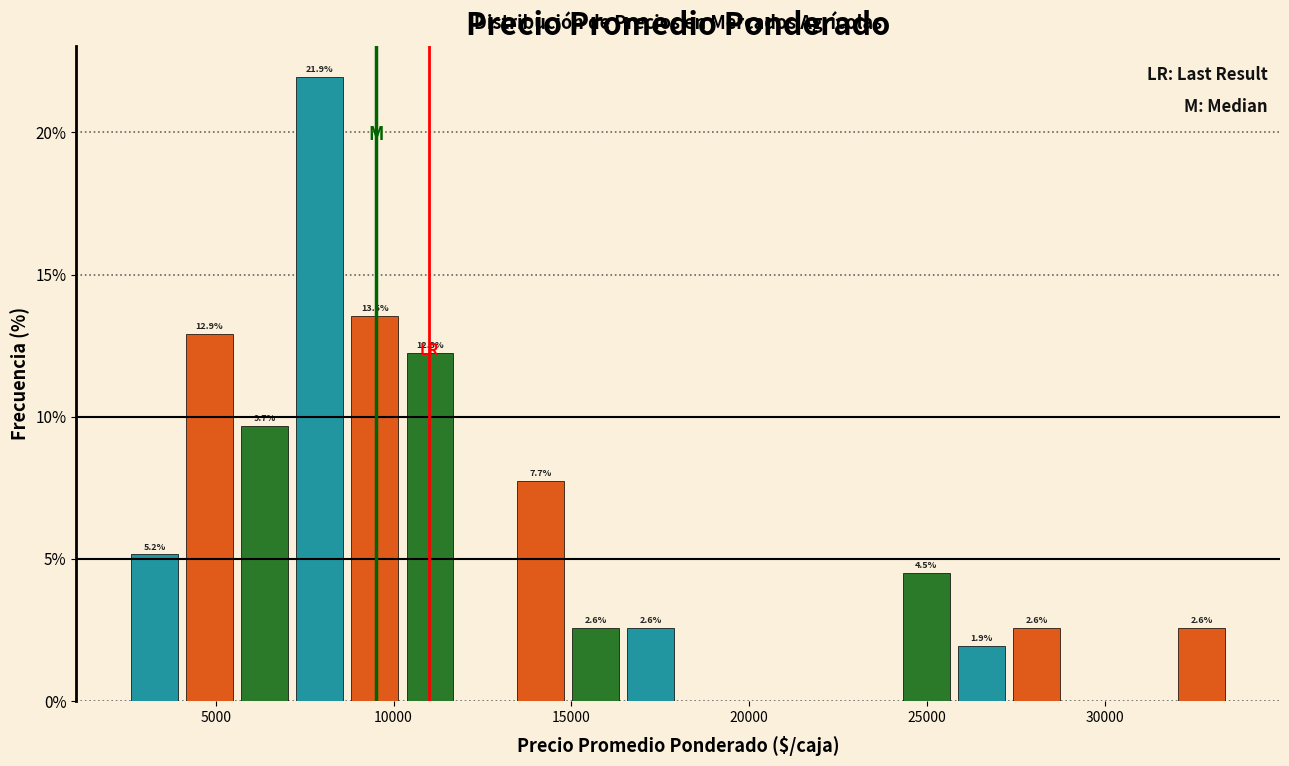

Read against the x-axis, roughly where is the centre of the tallest bar?

8000